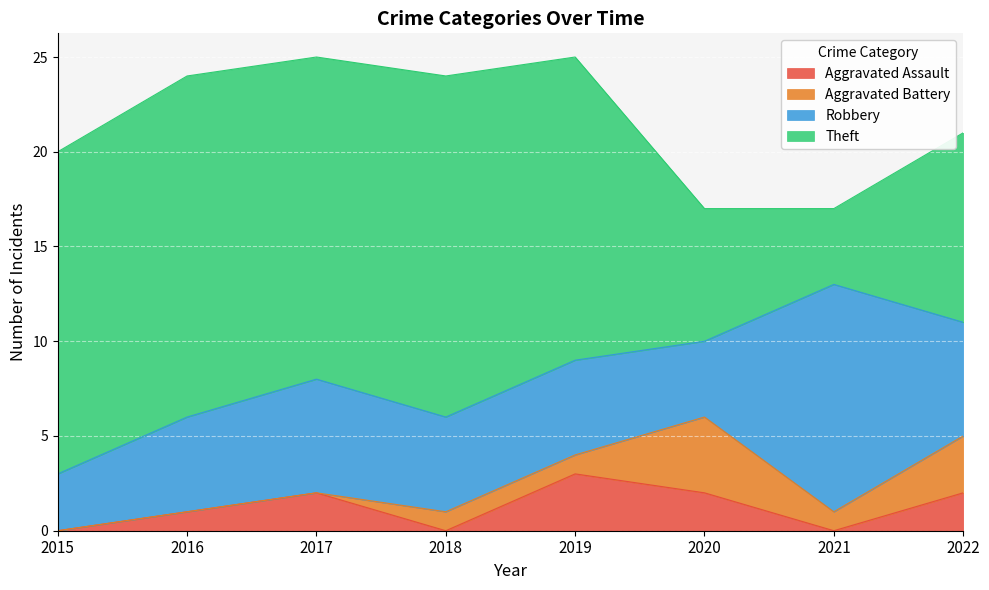

How many values in the Robbery series are below 5?

2